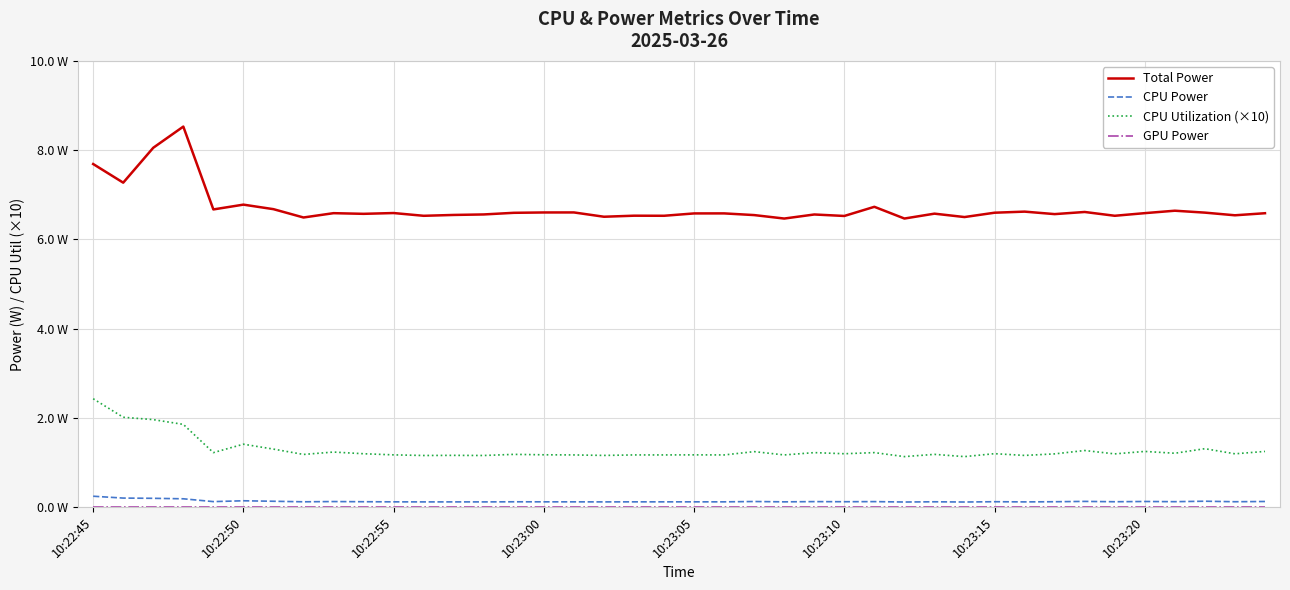

Which category has the lowest value across all series?

10:22:45